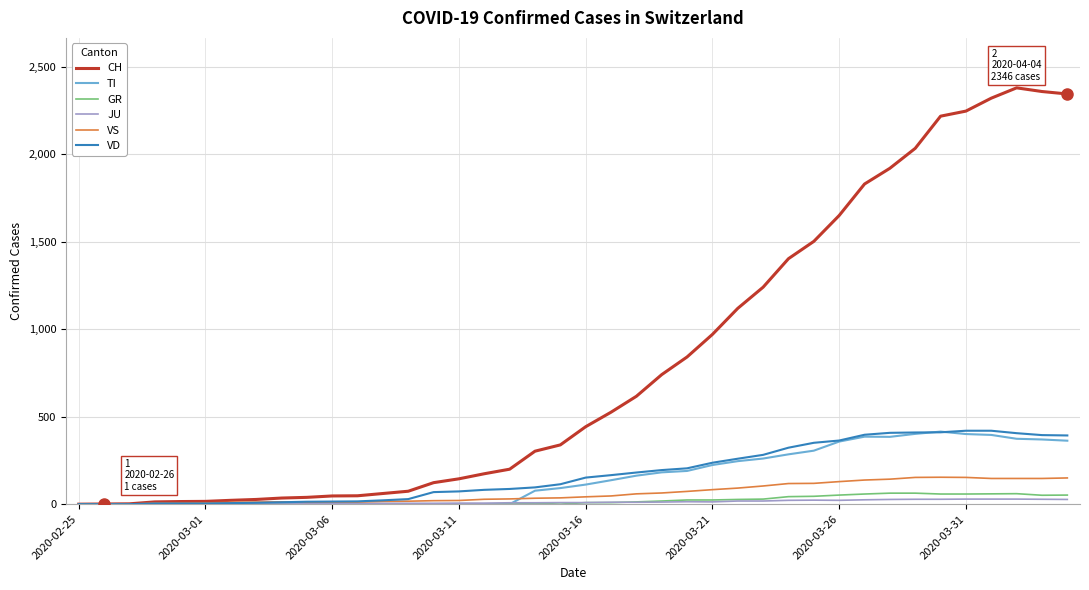

What is the maximum value for VD?

420